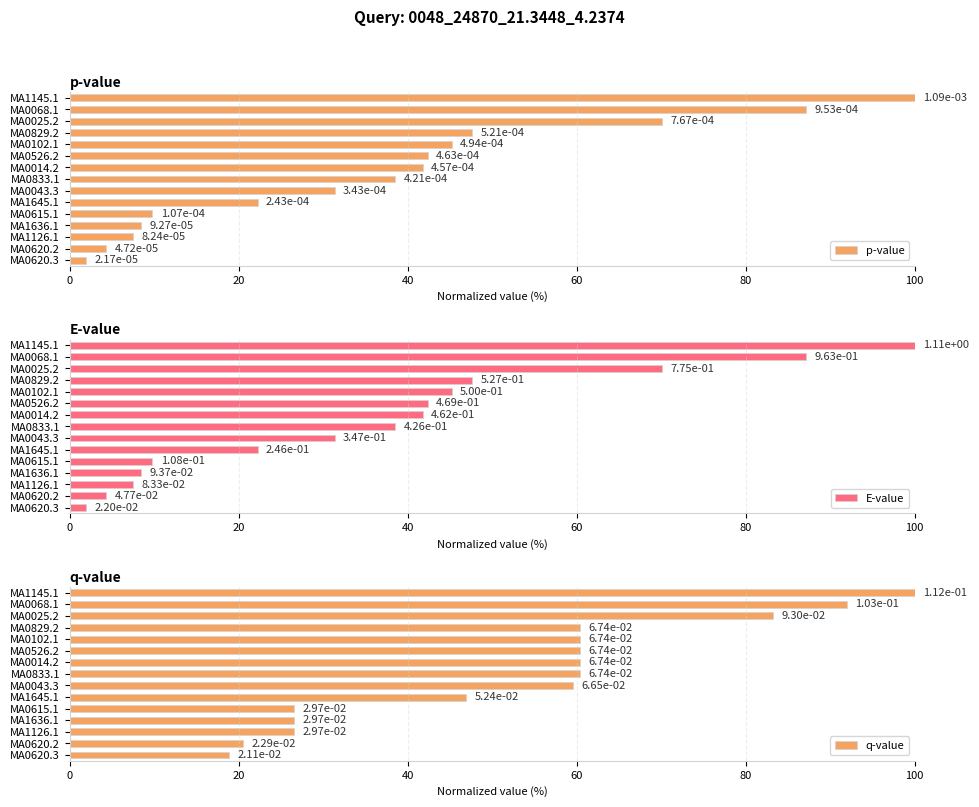

What is the approximate value of p-value at MA0526.2?

42.4